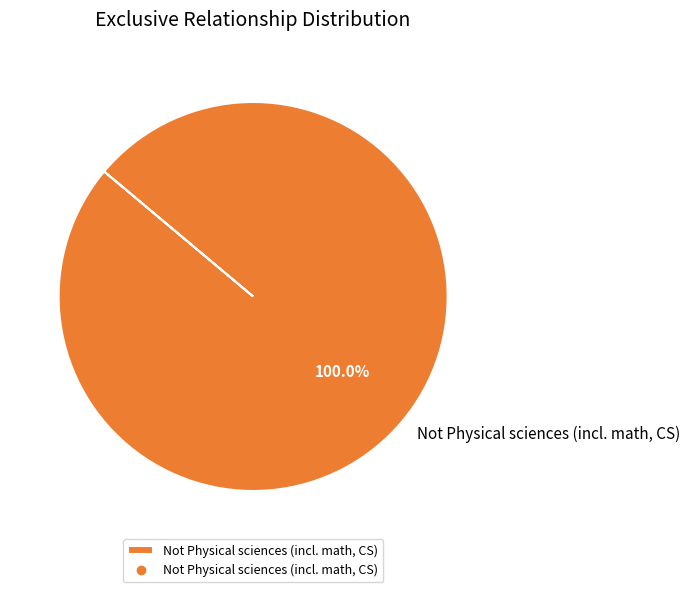

Which category accounts for the majority?

Not Physical sciences (incl. math, CS)